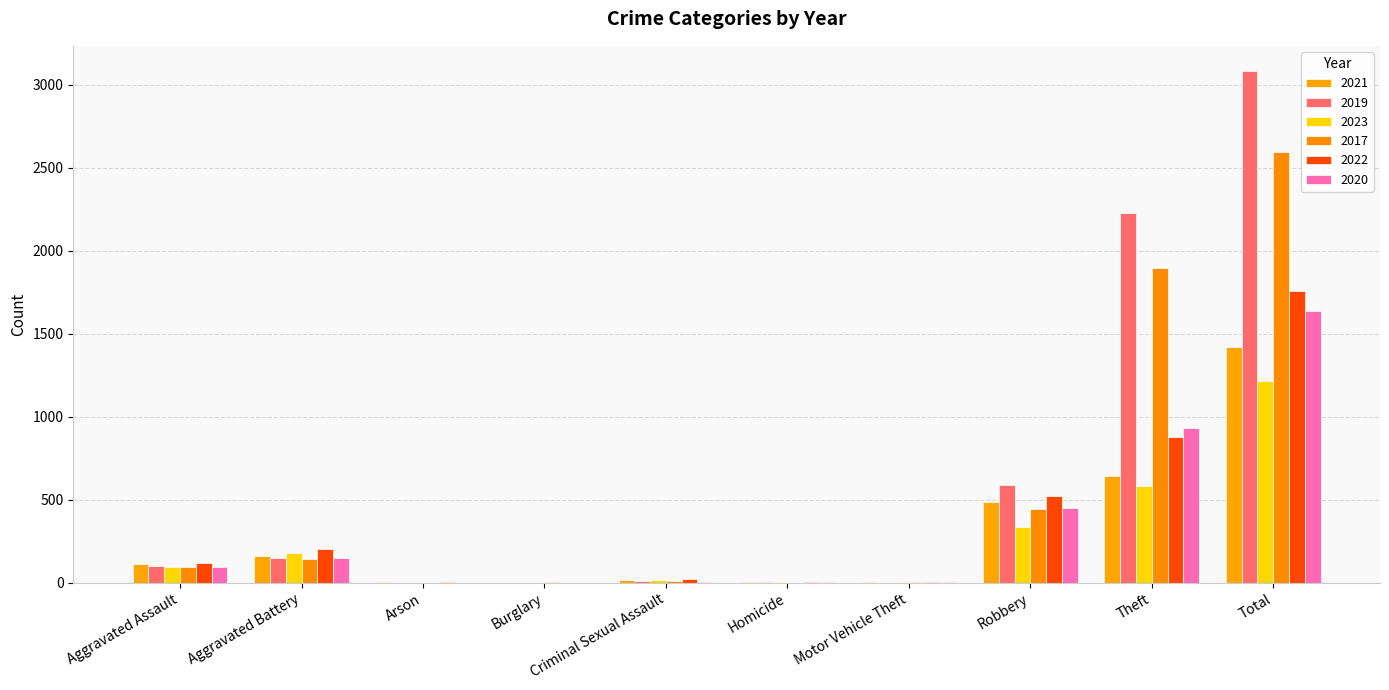

How many distinct data groups are displayed?

6